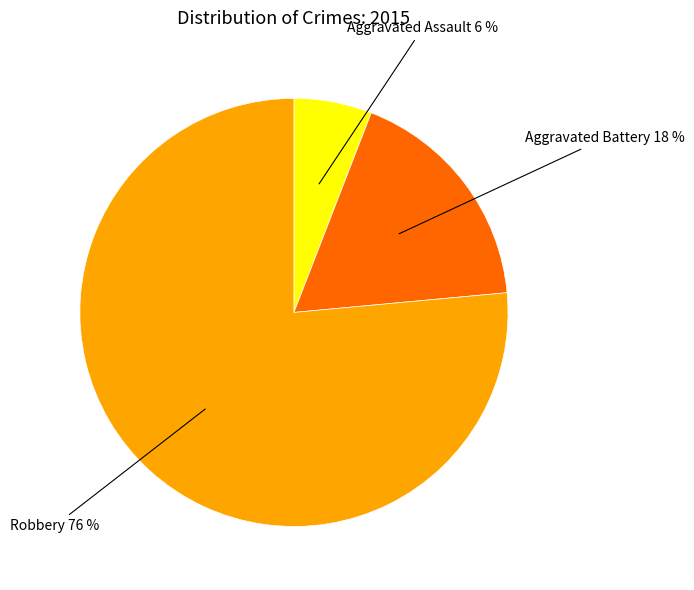

How many slices are in this pie chart?

3